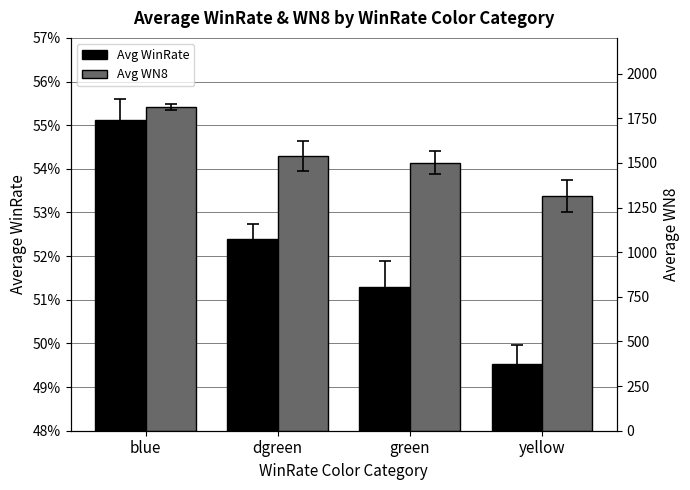

What is the maximum value shown in the chart?

1811.5